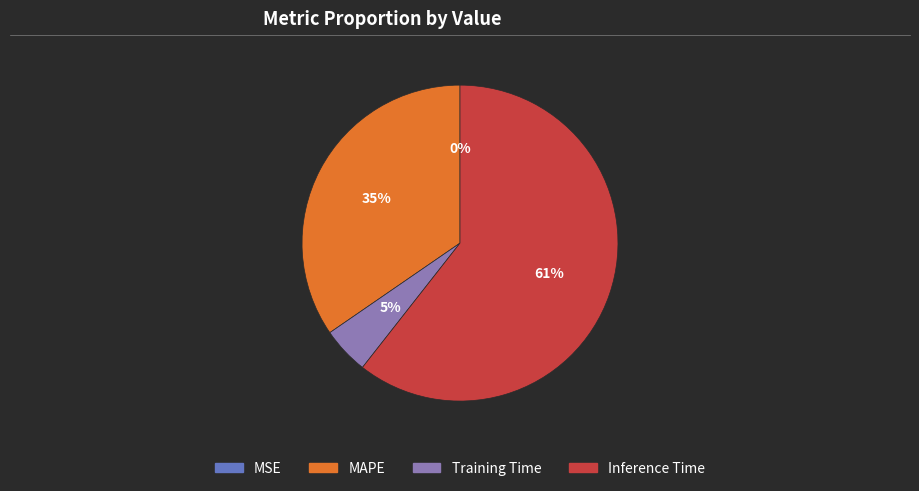

Is there a majority slice in this chart?

Yes